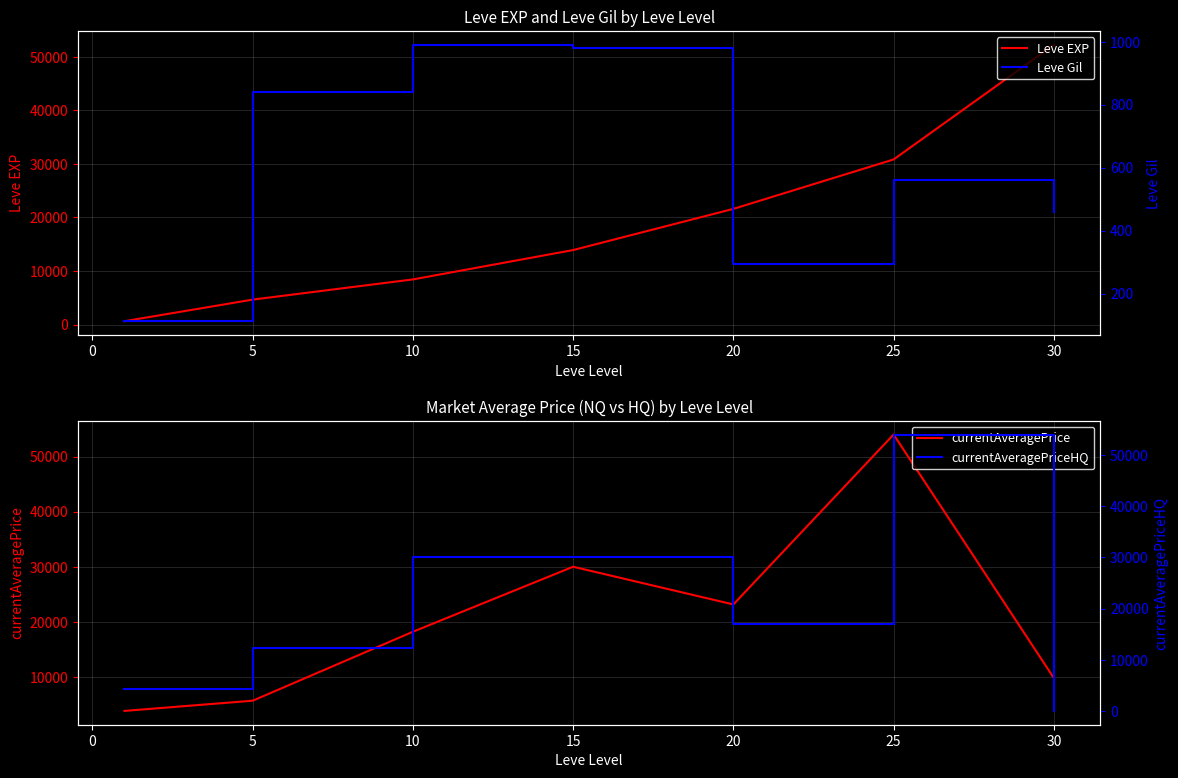

List the series in order of their peak value, highest first.

currentAveragePrice, currentAveragePriceHQ, Leve EXP, Leve Gil